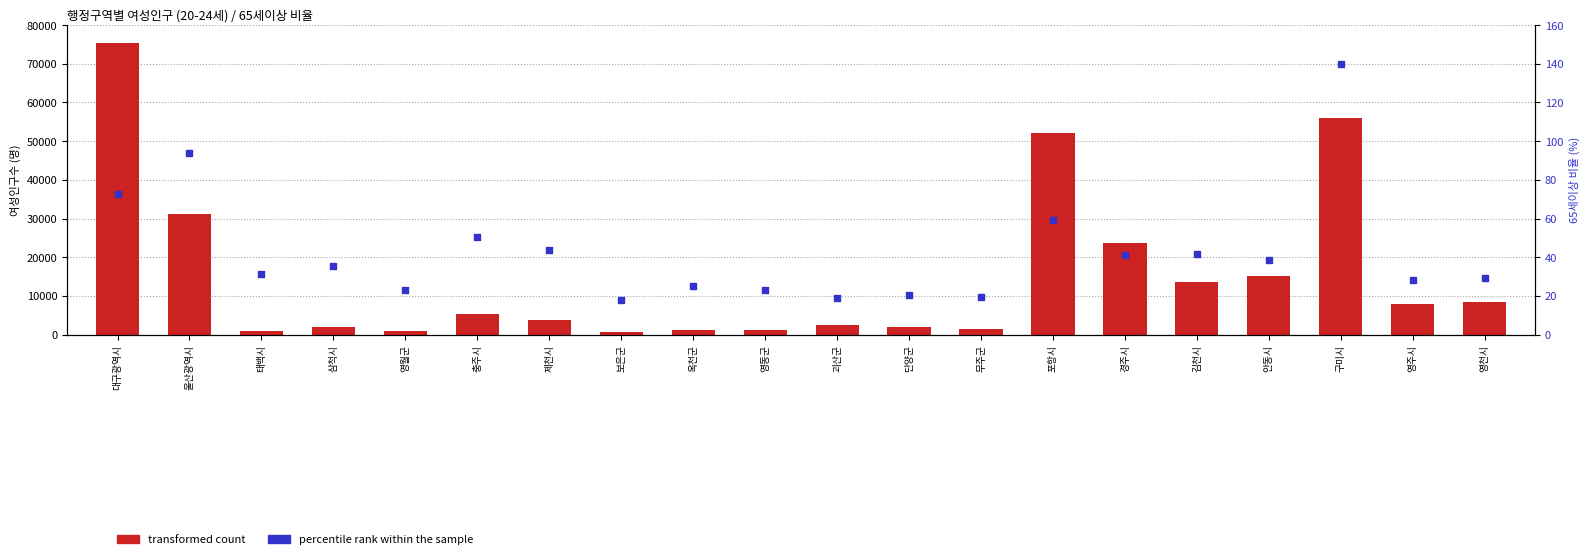

Which series has the largest total across all categories?

transformed count